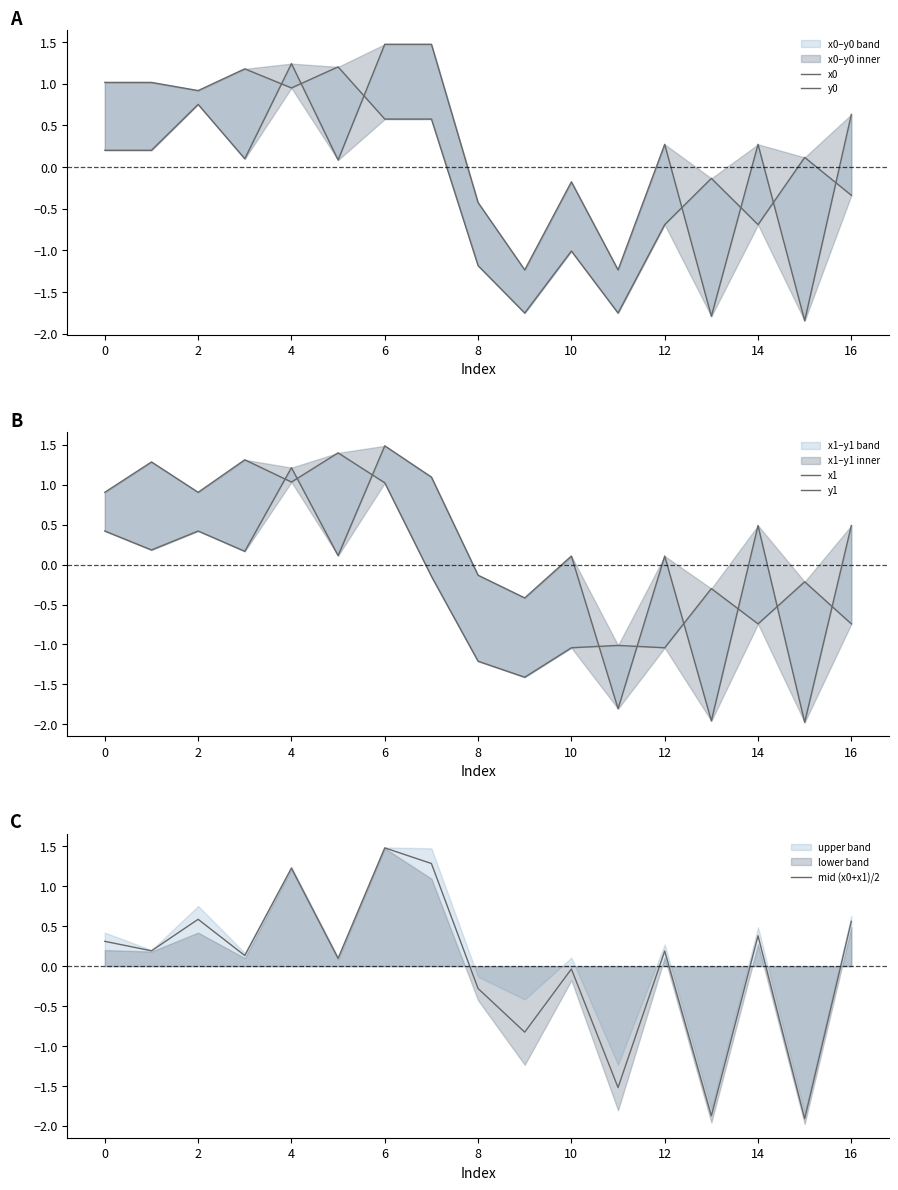

True or false: mid (x0+x1)/2 has a value of 1.5 at 6.

True